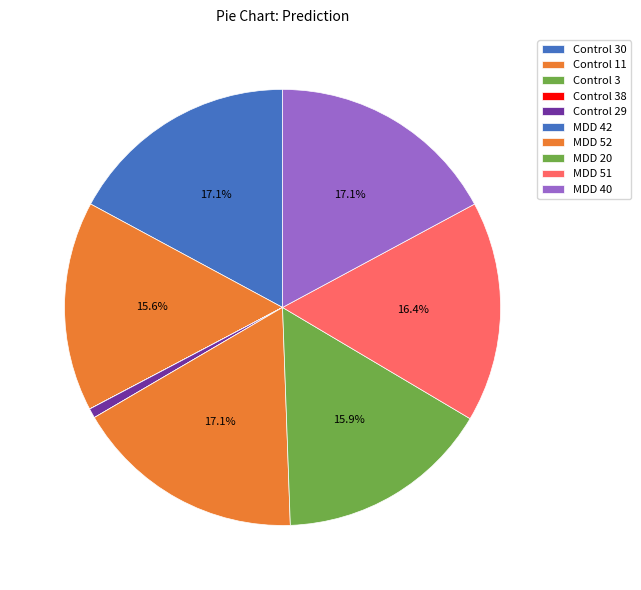

Does Control 38 represent more than half of the total?

No